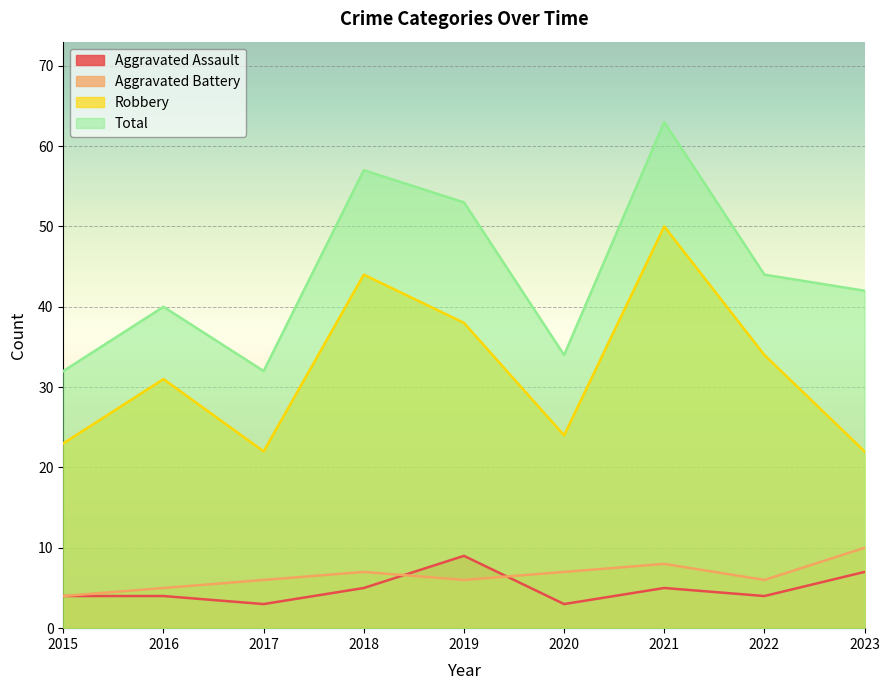

What is the value of the Aggravated Assault point at the 9th from the left?

7